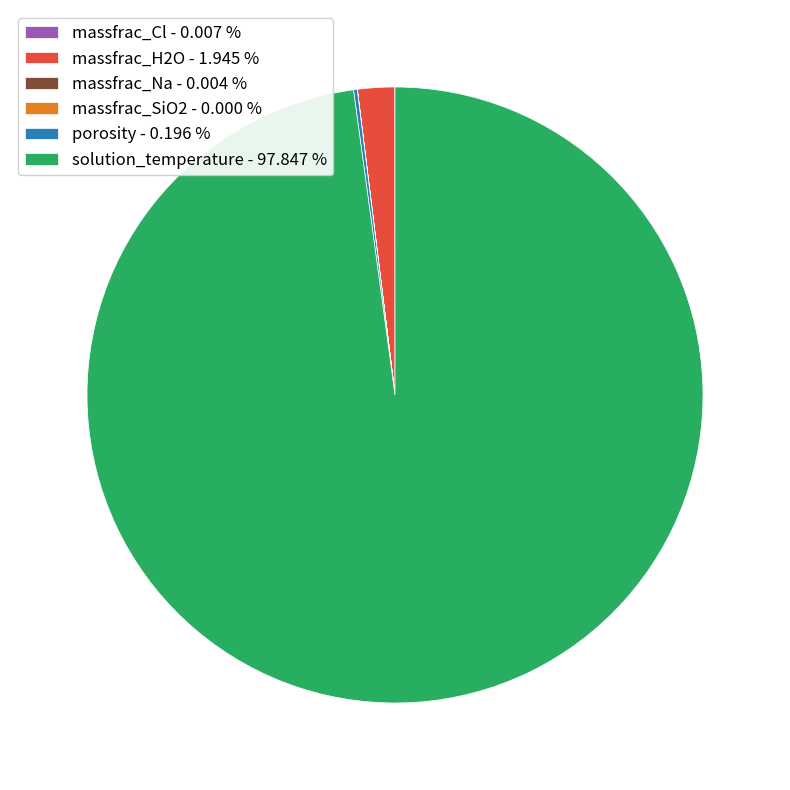

Does solution_temperature - 97.847 % account for over 50% of the chart?

Yes